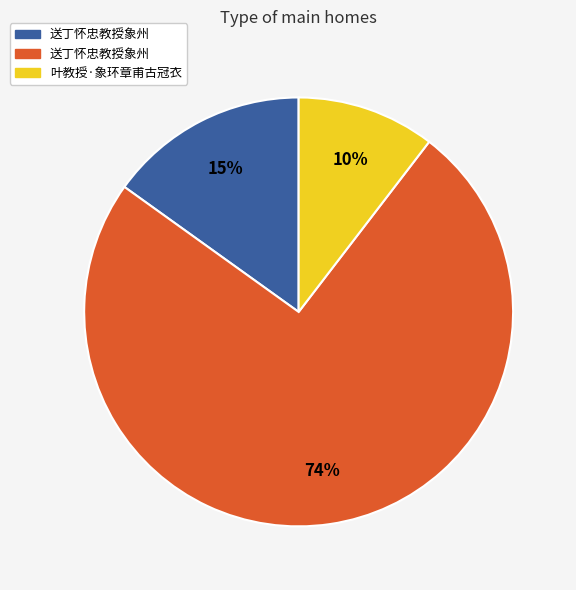

Does any single category account for the majority?

Yes